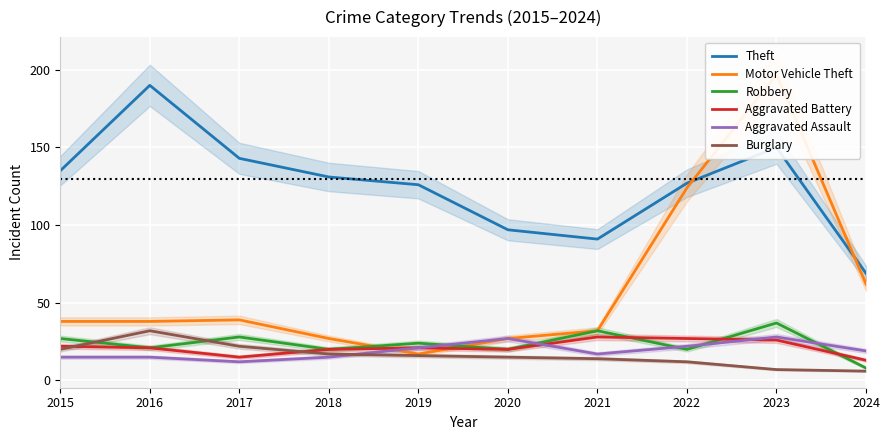

At which label is Aggravated Battery closest to 20?

2018